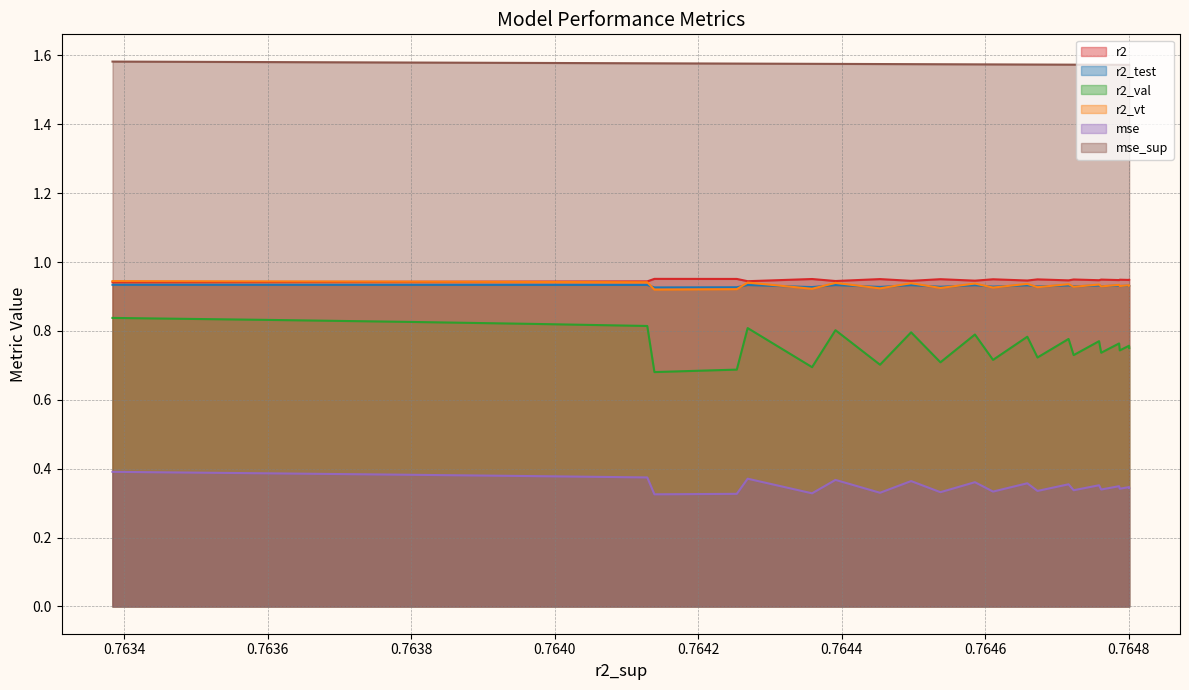

True or false: r2_val and mse intersect in this chart.

False